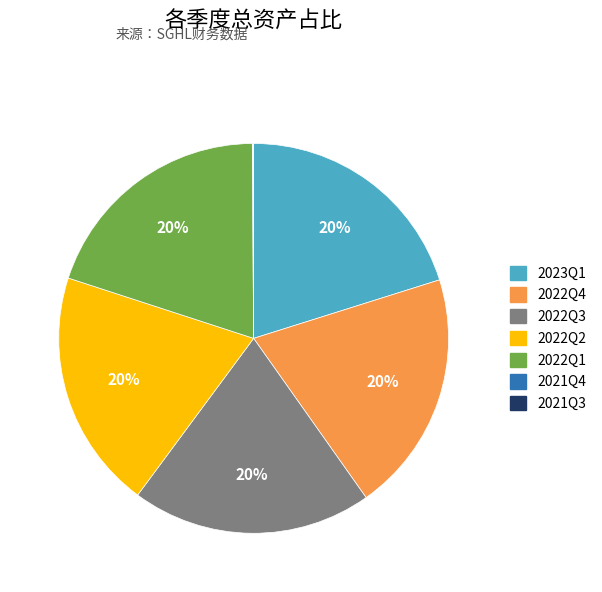

Combined, do 2022Q1 and 2022Q4 account for over 50%?

No